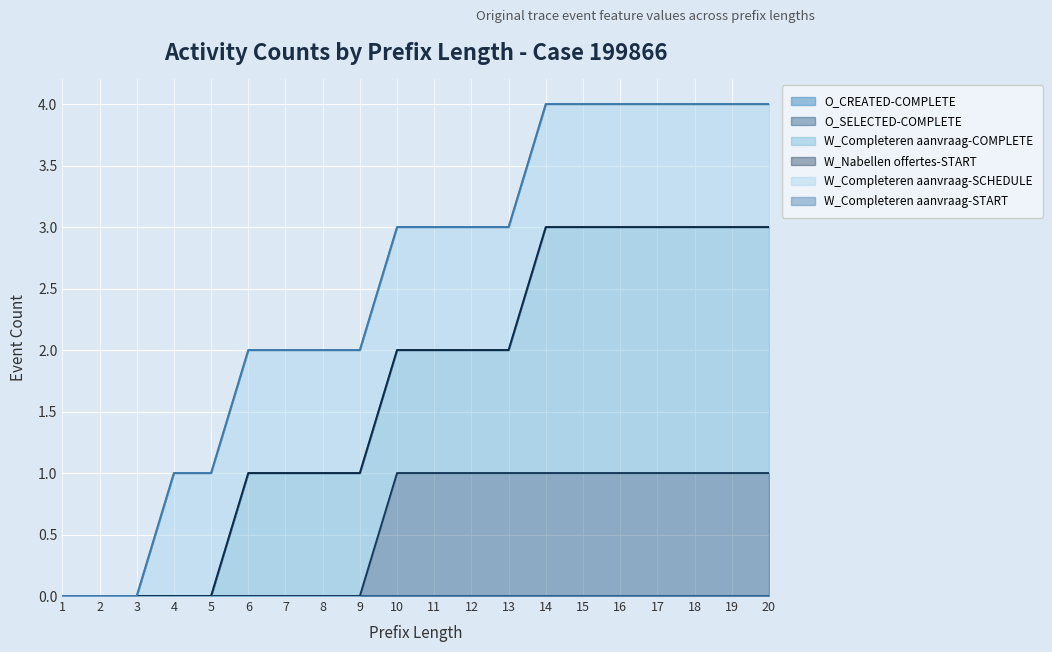

True or false: W_Completeren aanvraag-SCHEDULE and O_SELECTED-COMPLETE cross at least once.

False